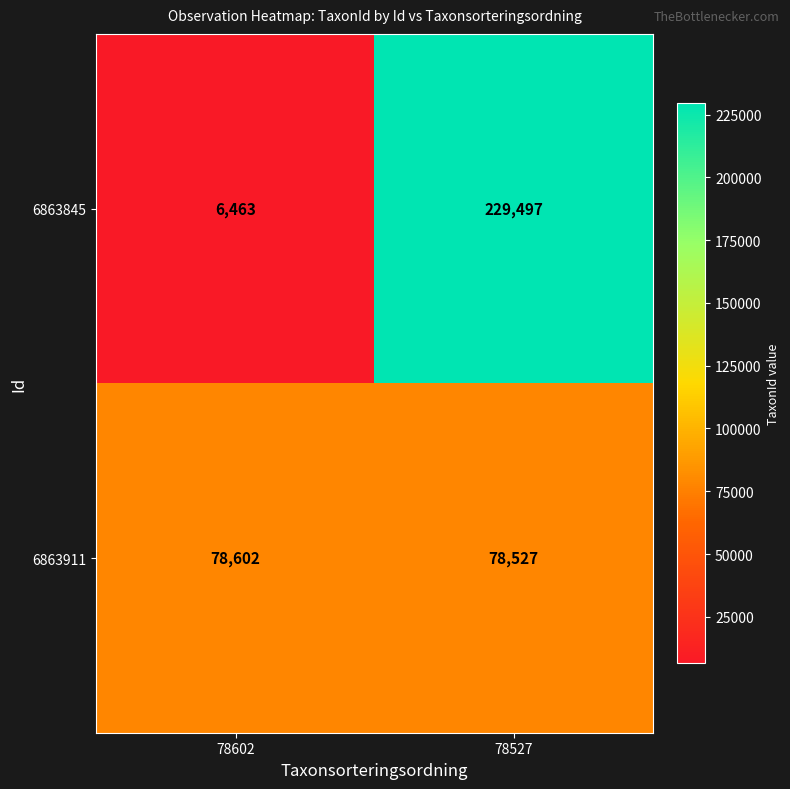

Is it true that 6863845 equals 229497 at 78527?

True